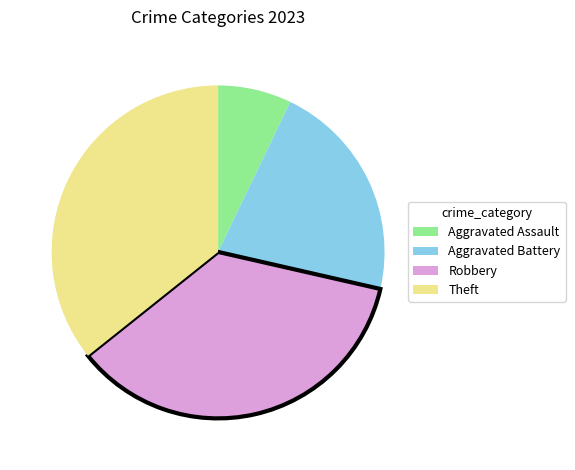

Which slice is the smallest?

Aggravated Assault